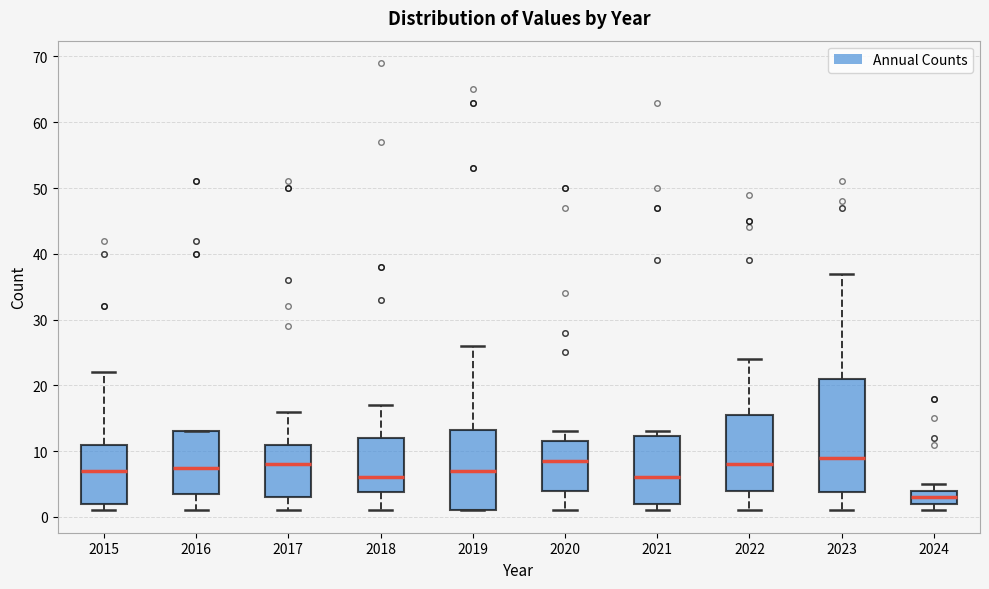

Where is the lower edge of the box at x = 2024 on the y-axis? The values are not printed on the chart, so give them approximately, as read against the axis.

2